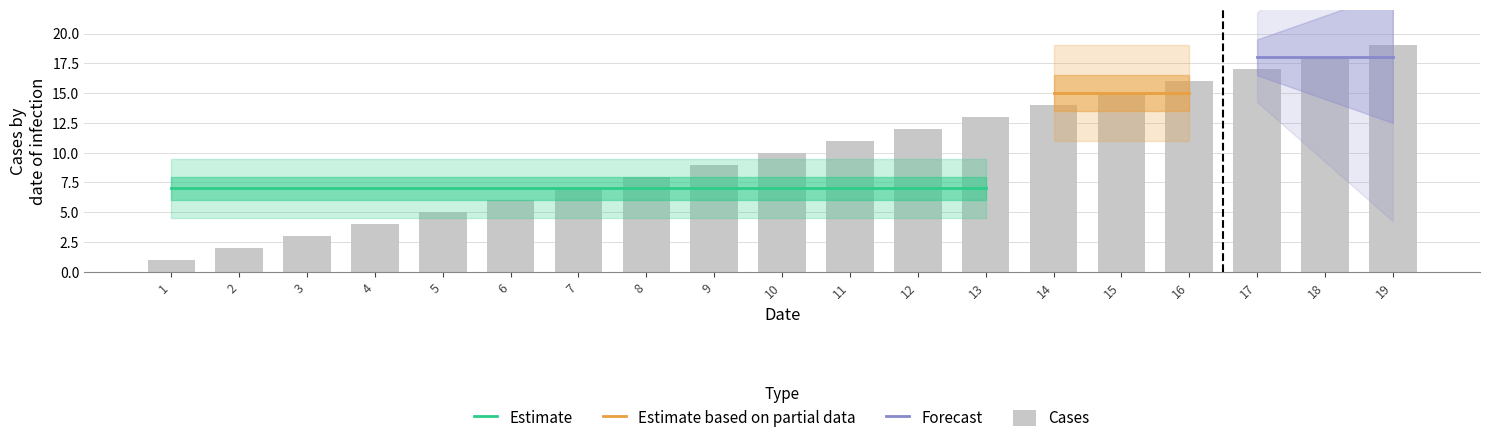

What is the sum of all values?

190